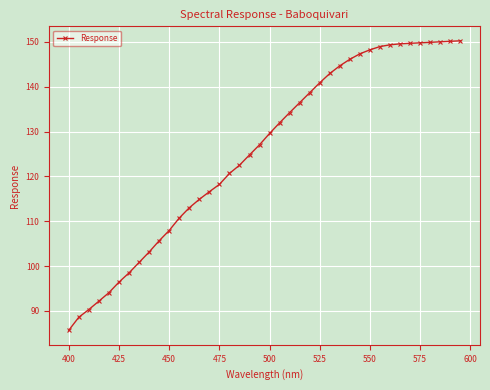

What is the value of the 17th point from the left?

120.7